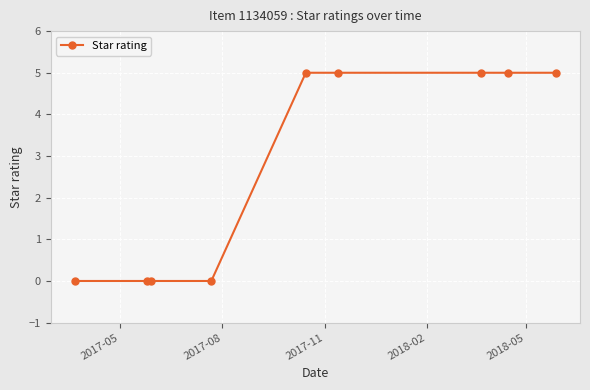

What is the difference between the second highest and second lowest values?

5